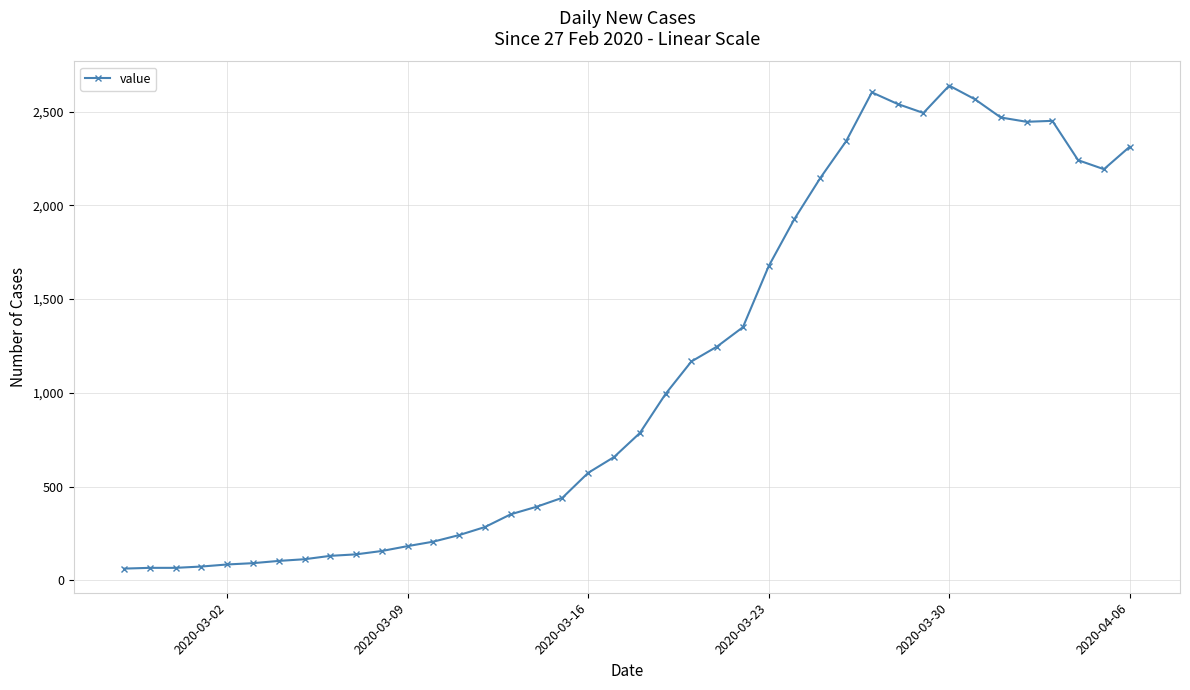

What is the value of the 30th point from the left?

2603